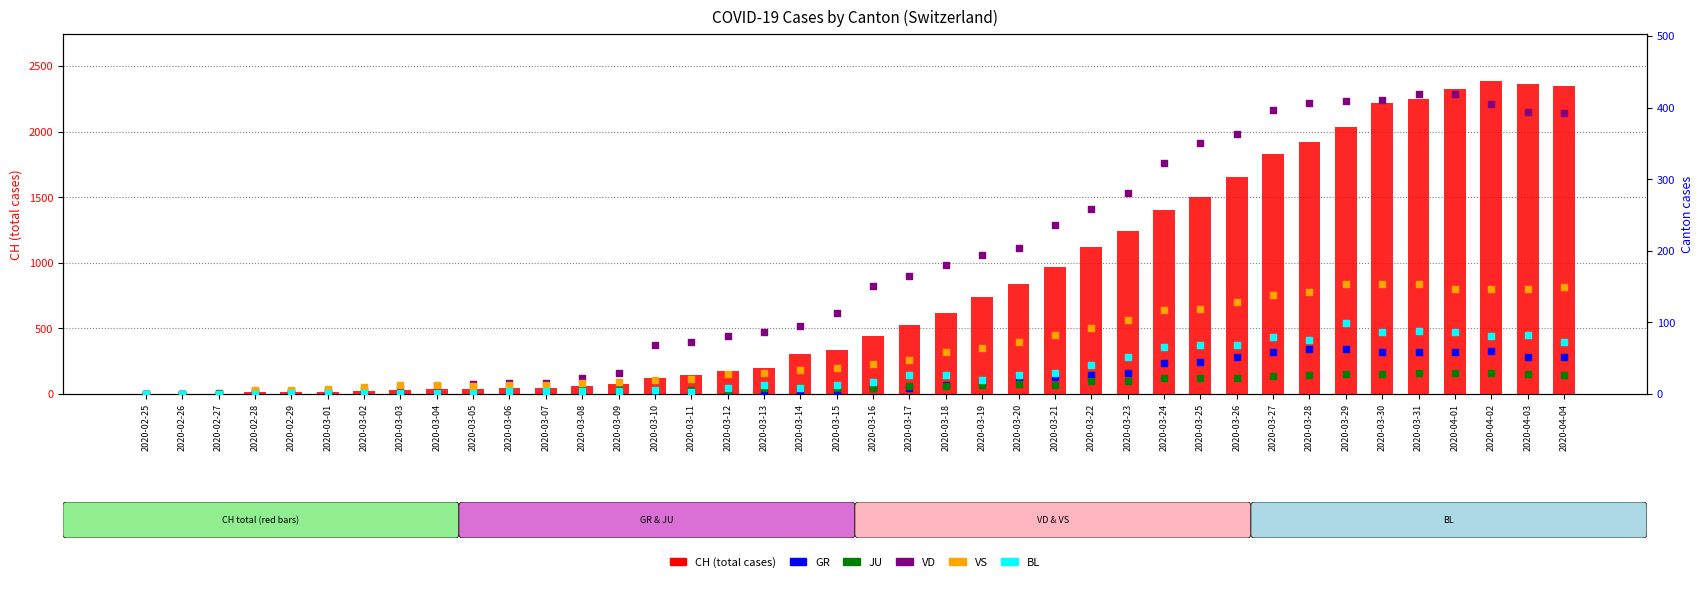

At which category is the sum across all series the highest?

2020-04-02